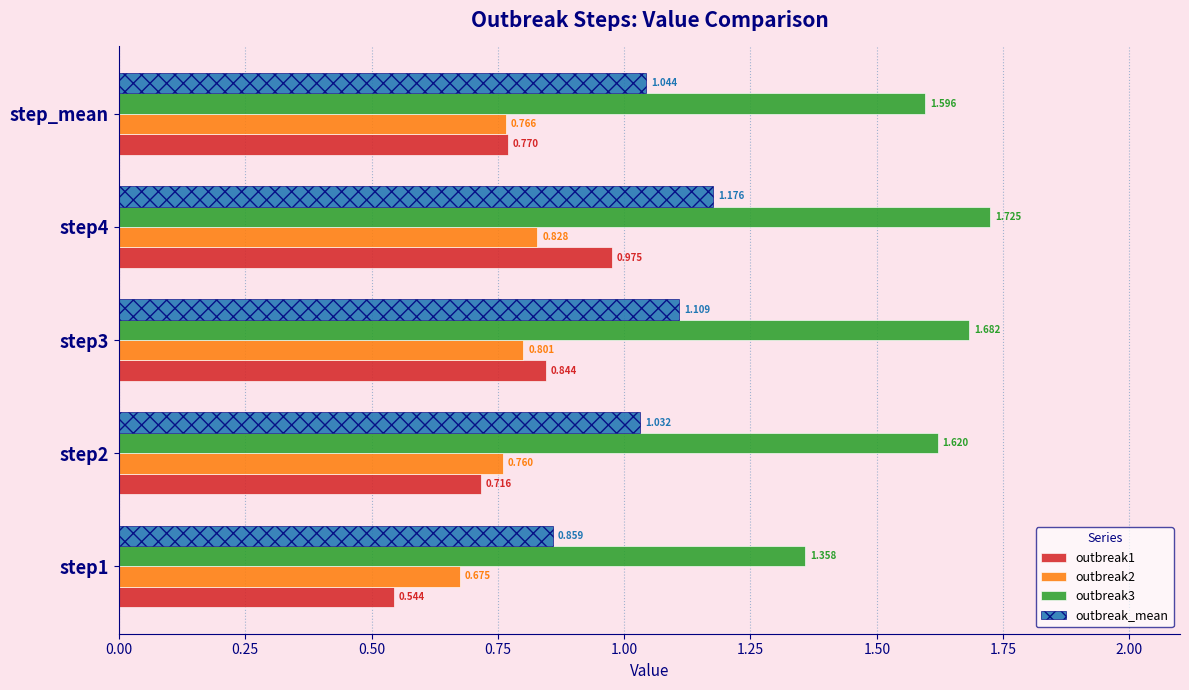

Is the value of outbreak3 at step_mean greater than the value of outbreak1 at step4?

Yes